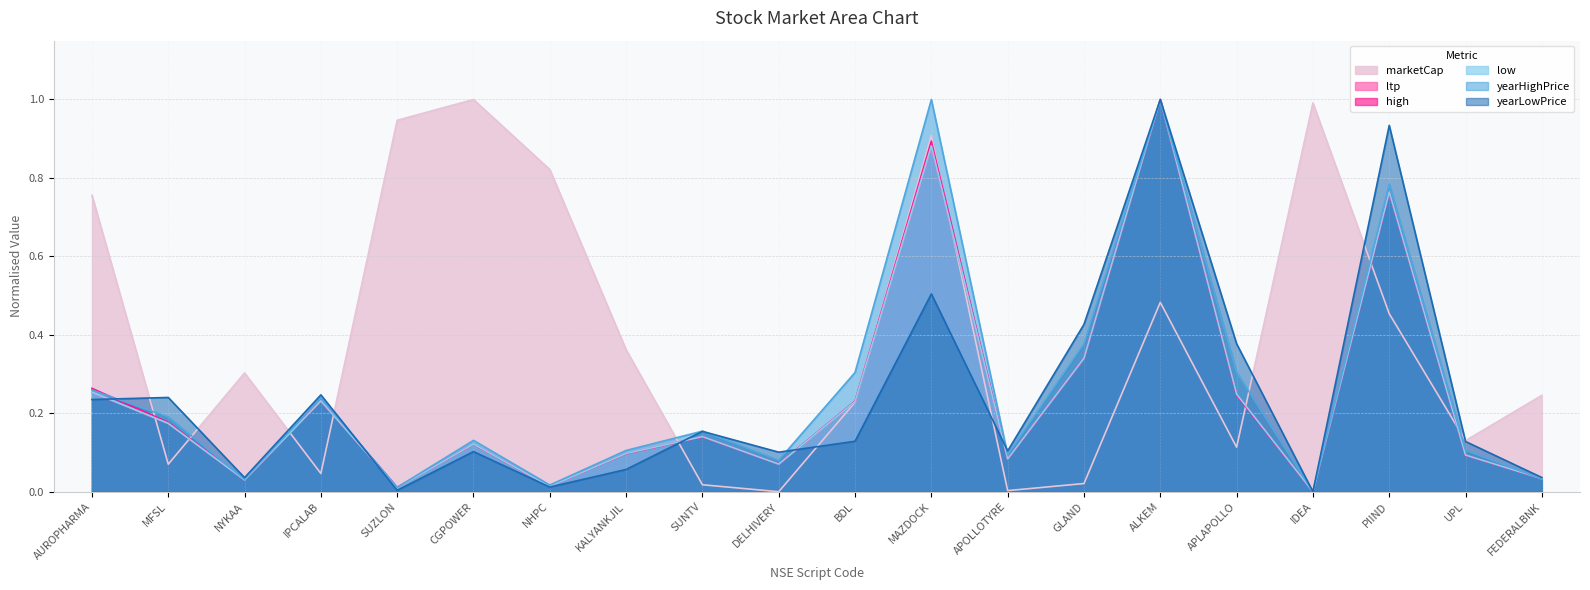

How many distinct data groups are displayed?

6